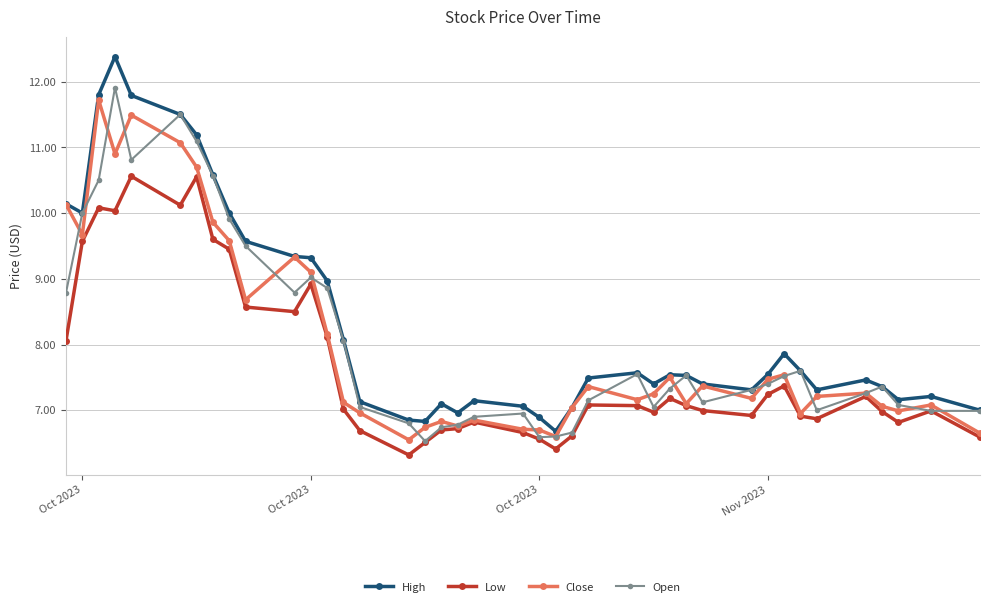

True or false: High and Low intersect in this chart.

False